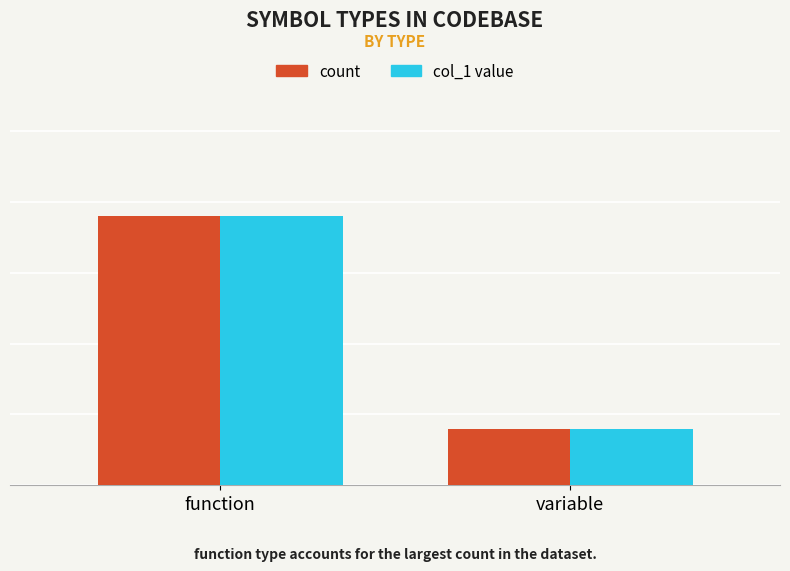

Does the chart contain any negative values?

No